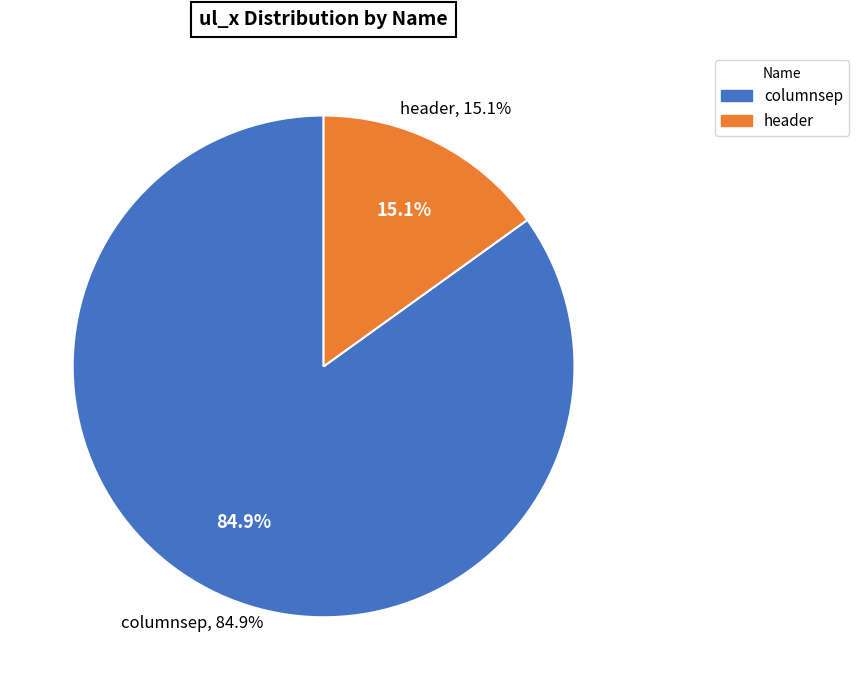

Between columnsep and header, which is larger?

columnsep